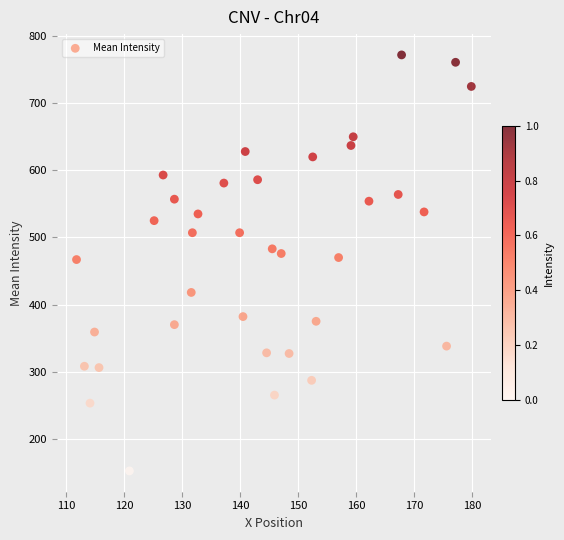

What is the range of Y values (max minus min)?

620